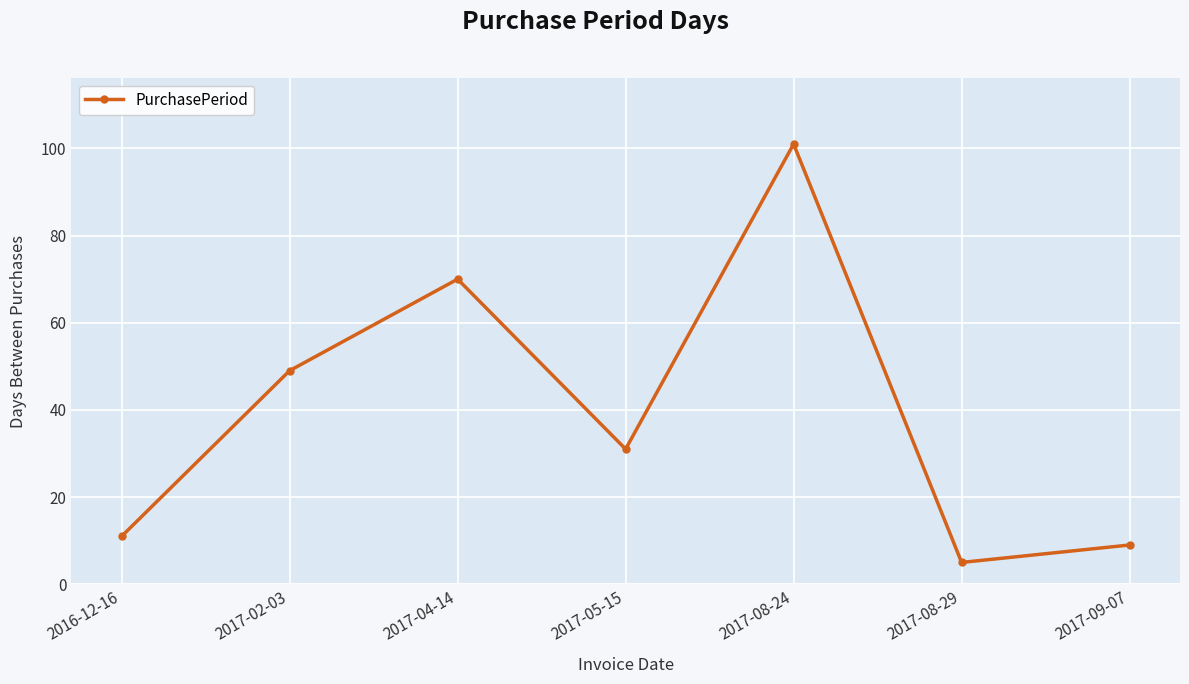

What is the label of the 3rd point from the left?

2017-04-14